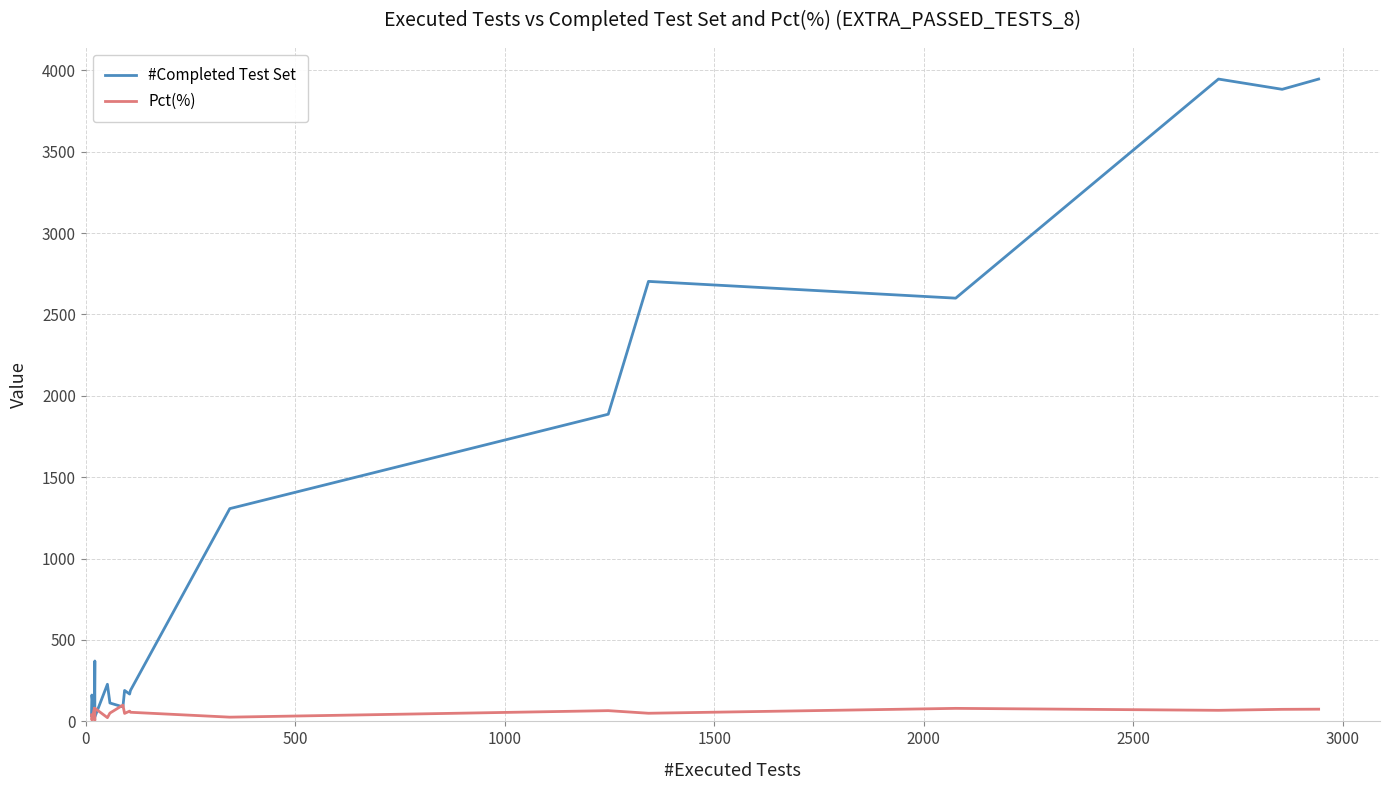

Is this an area chart (filled region under the line)?

No